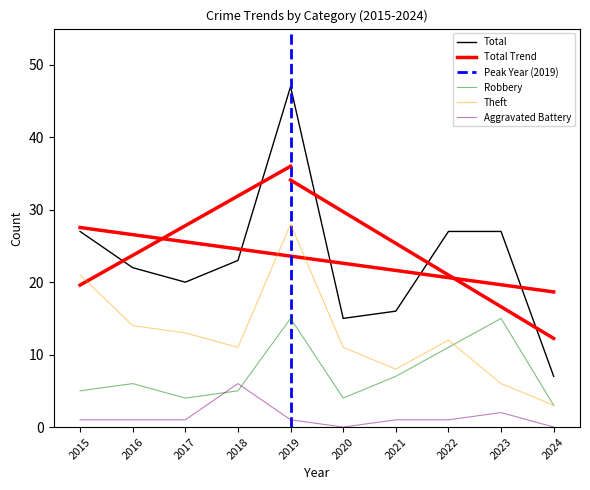

True or false: Robbery and Theft cross at least once.

True